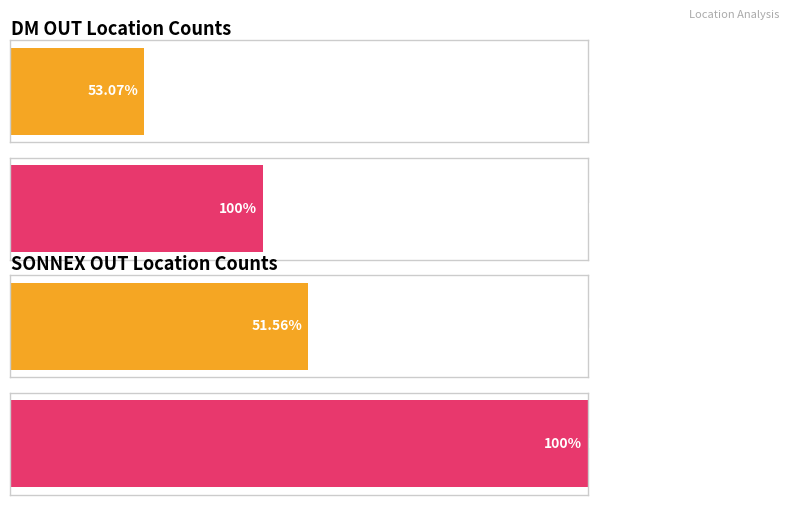

Are the bars grouped side by side (vs. stacked)?

No